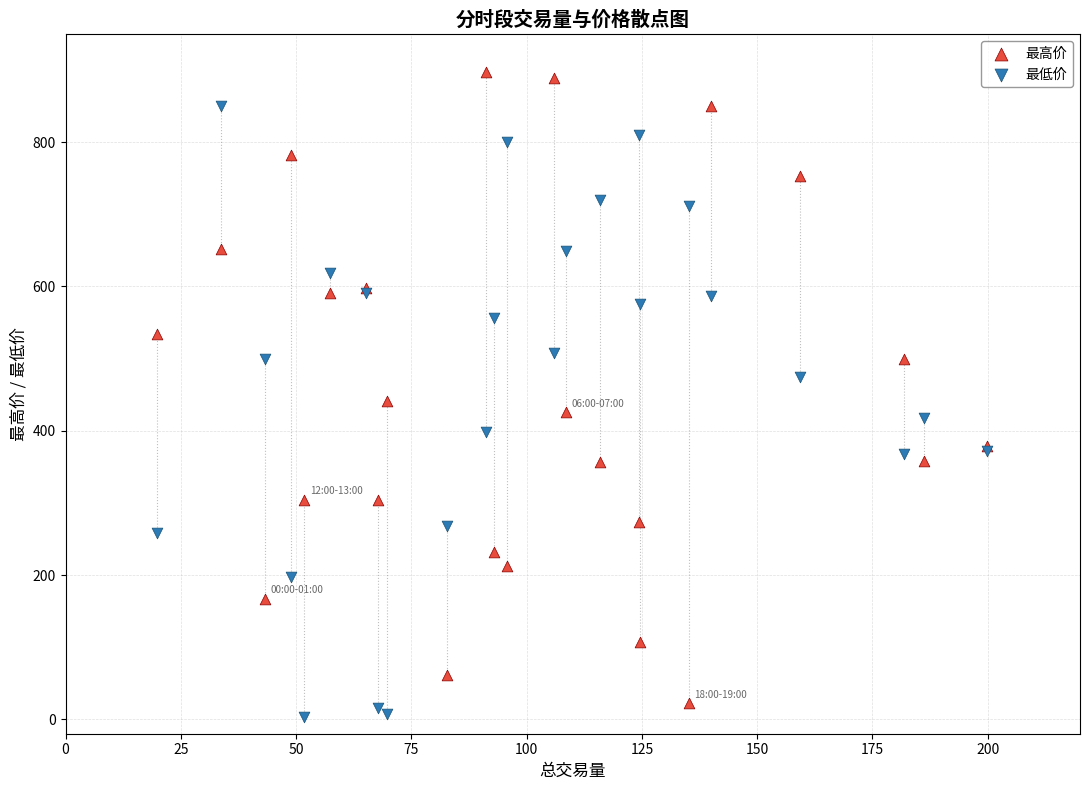

What are all the series names shown in the legend?

最高价, 最低价